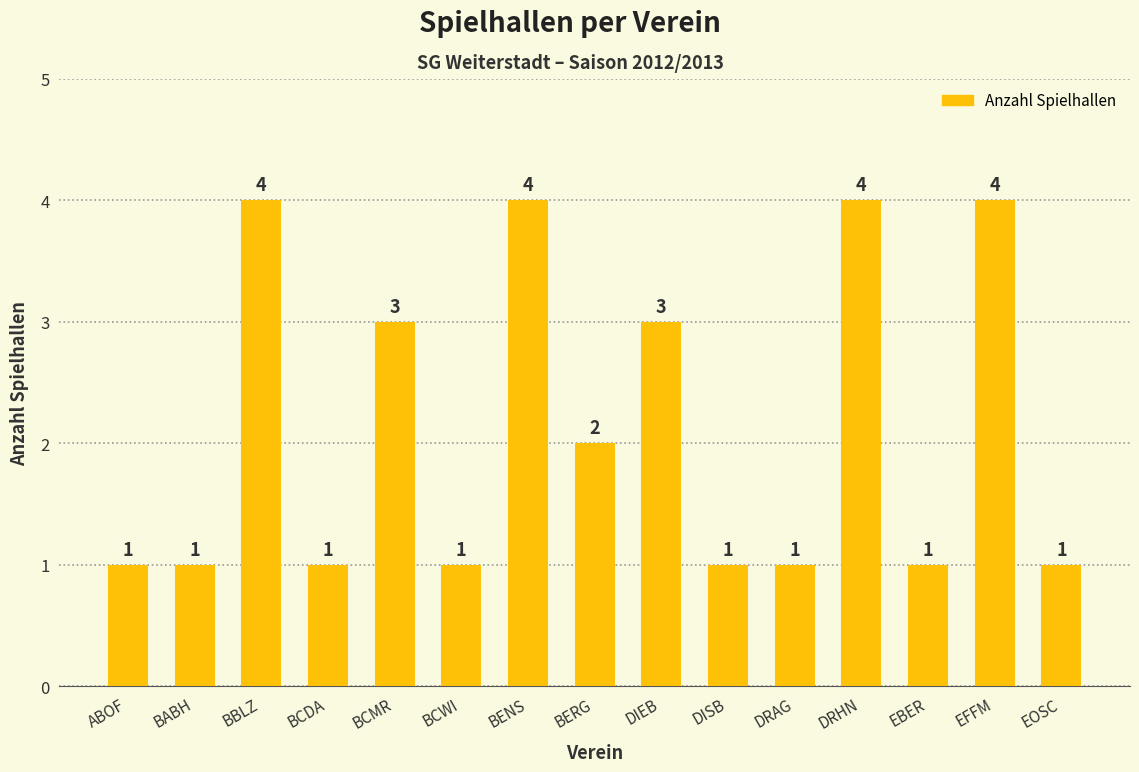

Reading right to left, extract all data points from this chart.

EOSC=1	EFFM=4	EBER=1	DRHN=4	DRAG=1	DISB=1	DIEB=3	BERG=2	BENS=4	BCWI=1	BCMR=3	BCDA=1	BBLZ=4	BABH=1	ABOF=1